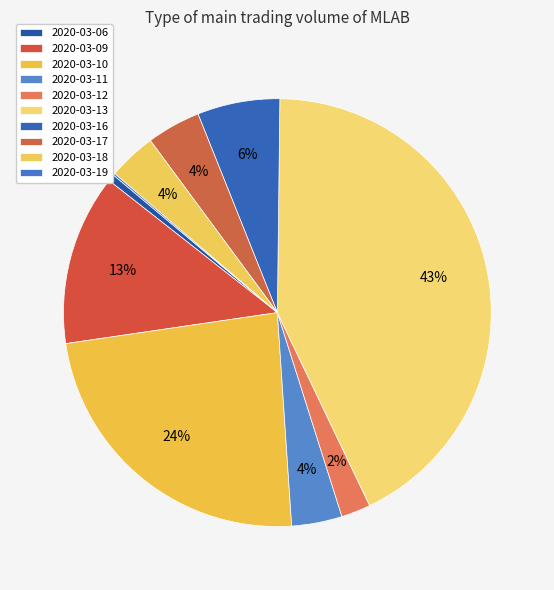

How many segments does this pie chart have?

10